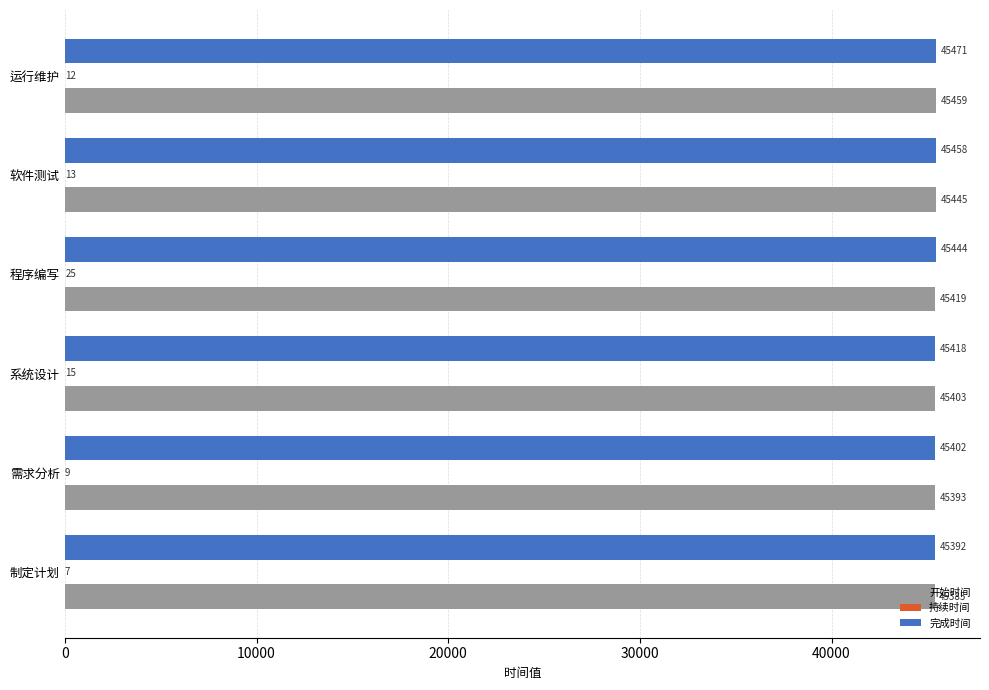

Between 软件测试 and 运行维护, which series saw the biggest shift?

开始时间